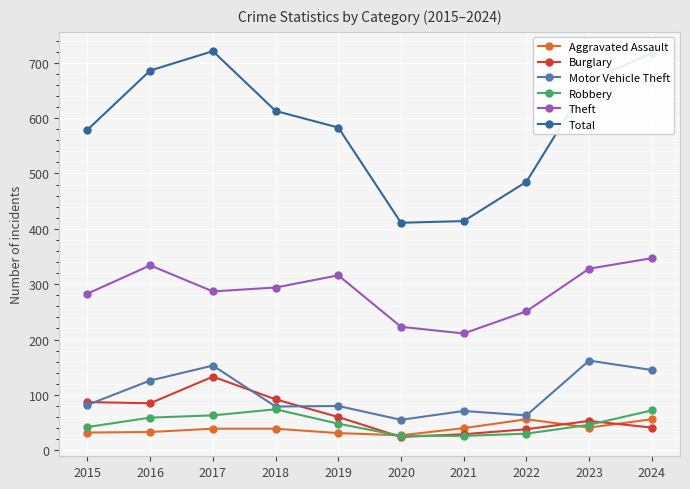

What are all the series names shown in the legend?

Aggravated Assault, Burglary, Motor Vehicle Theft, Robbery, Theft, Total